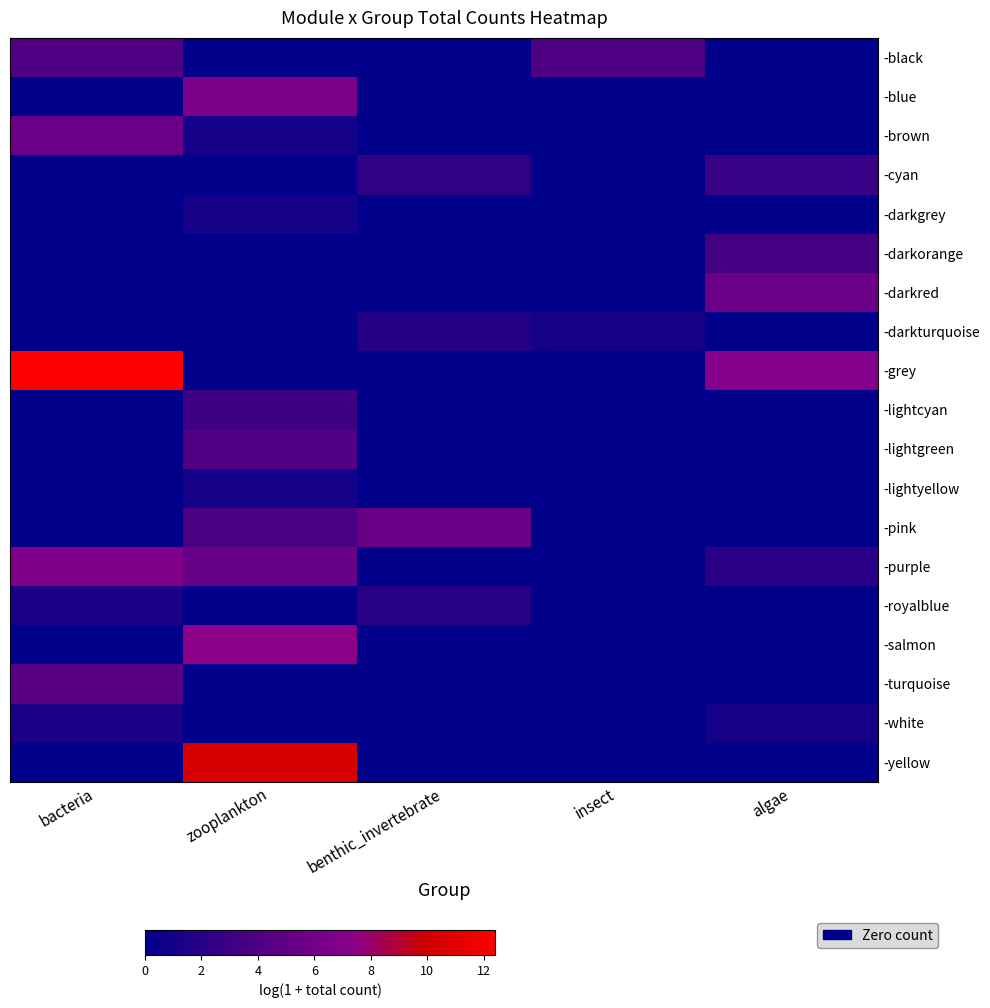

Between insect and algae, which series saw the biggest shift?

-grey